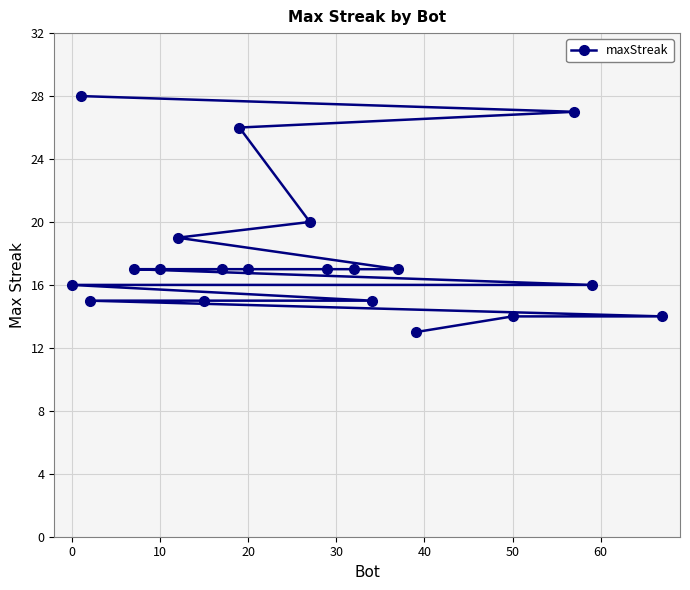

True or false: the data shows 15 at 15.

True